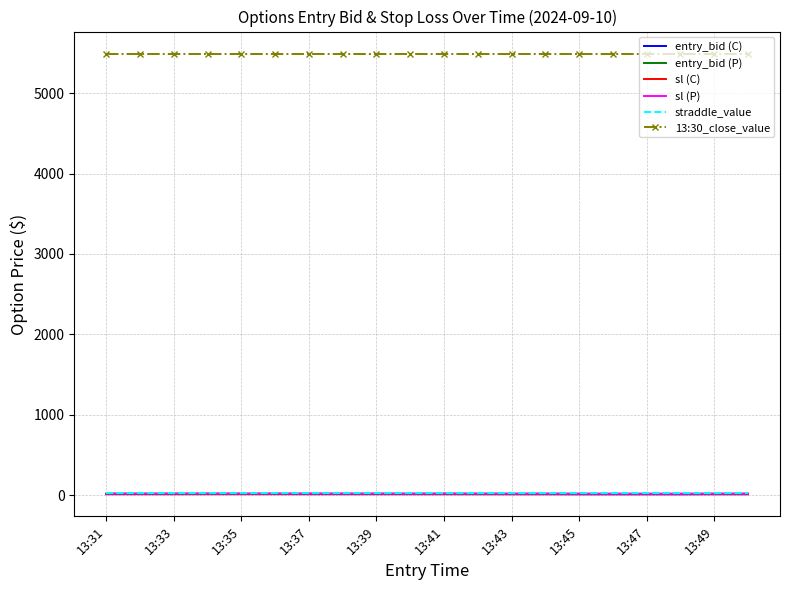

True or false: entry_bid (P) and 13:30_close_value cross at least once.

False